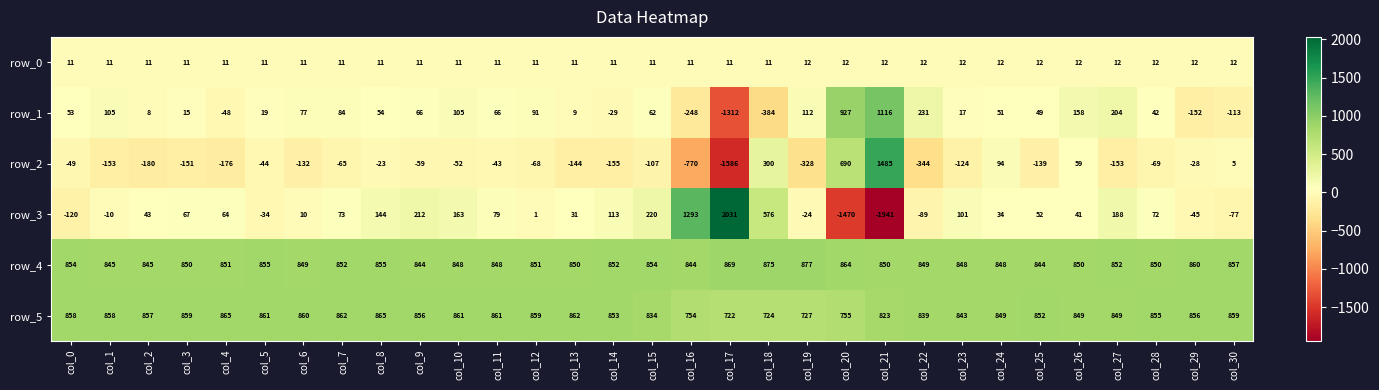

What is the difference between the second highest and minimum values in the row_1 series?

2239